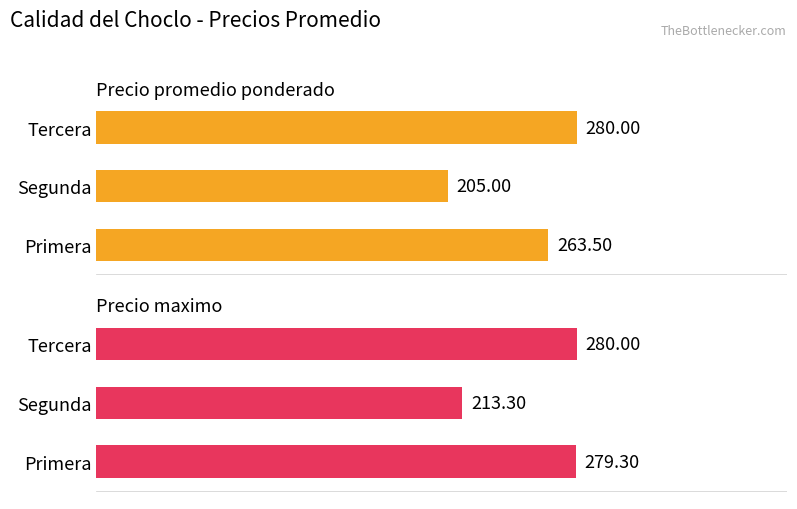

What is the average value of the Precio promedio ponderado series?

249.5